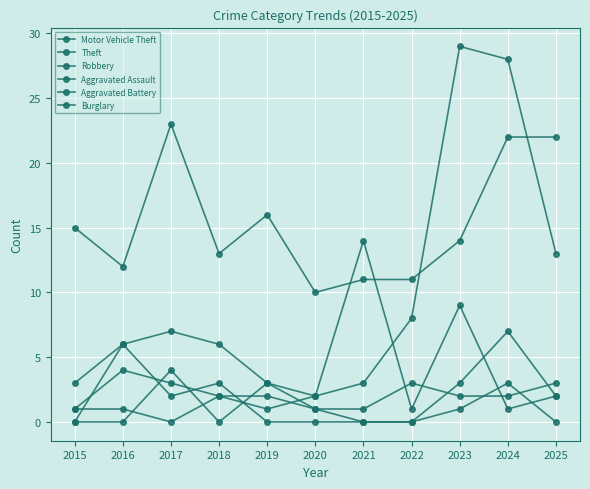

Is the value of Robbery at 2023 greater than the value of Motor Vehicle Theft at 2020?

Yes